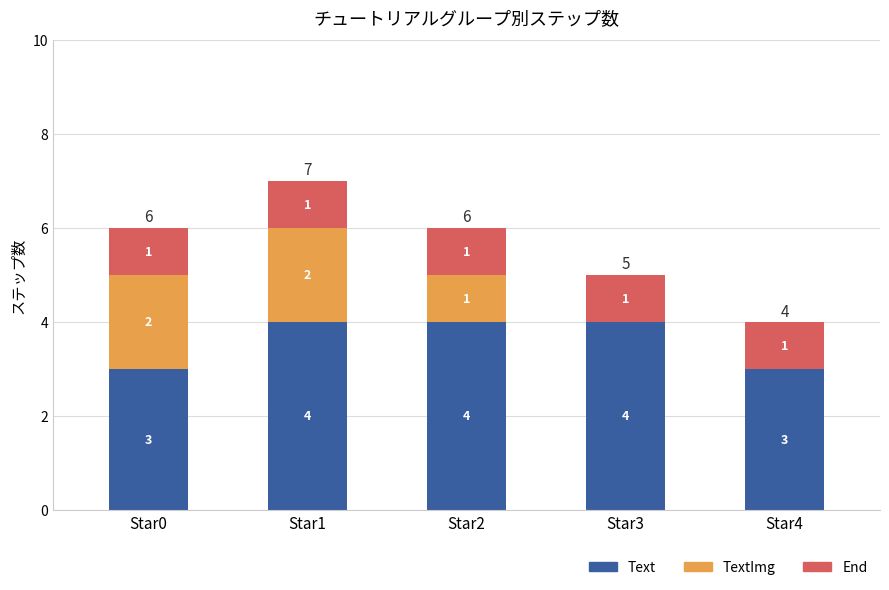

What is the approximate value of Text at Star4?

3